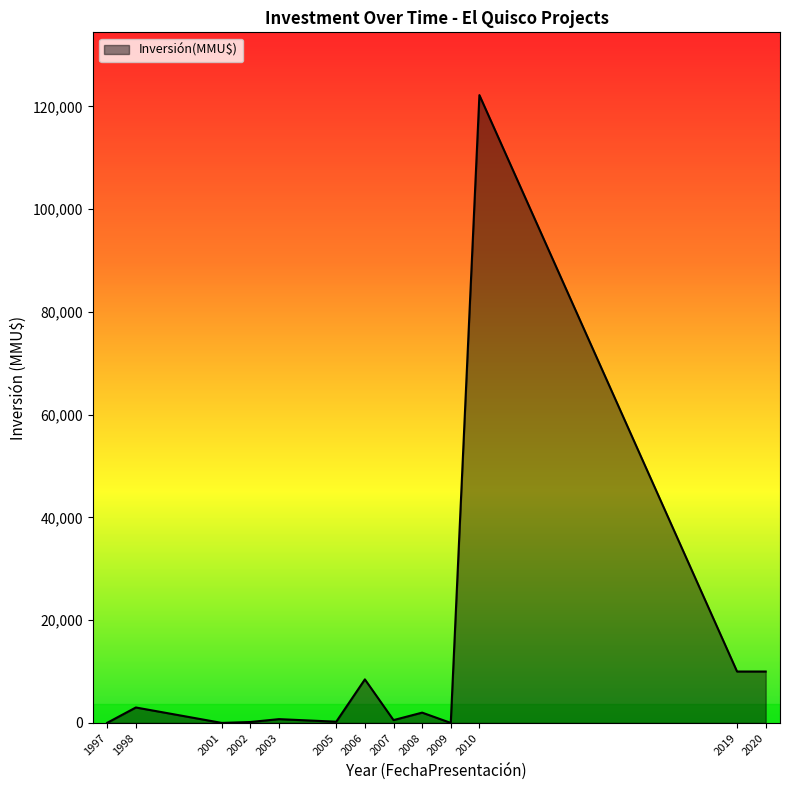

What is the difference between the maximum and minimum values?

122200